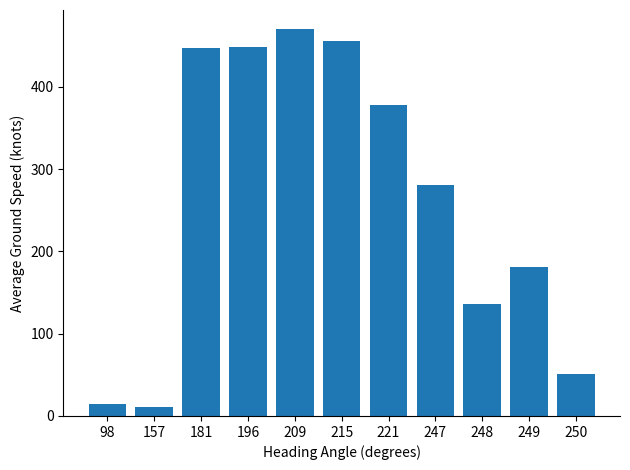

How many values exceed 281?

6